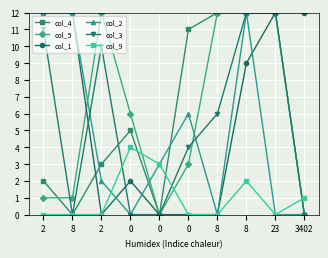

Does the chart have visible grid lines?

Yes